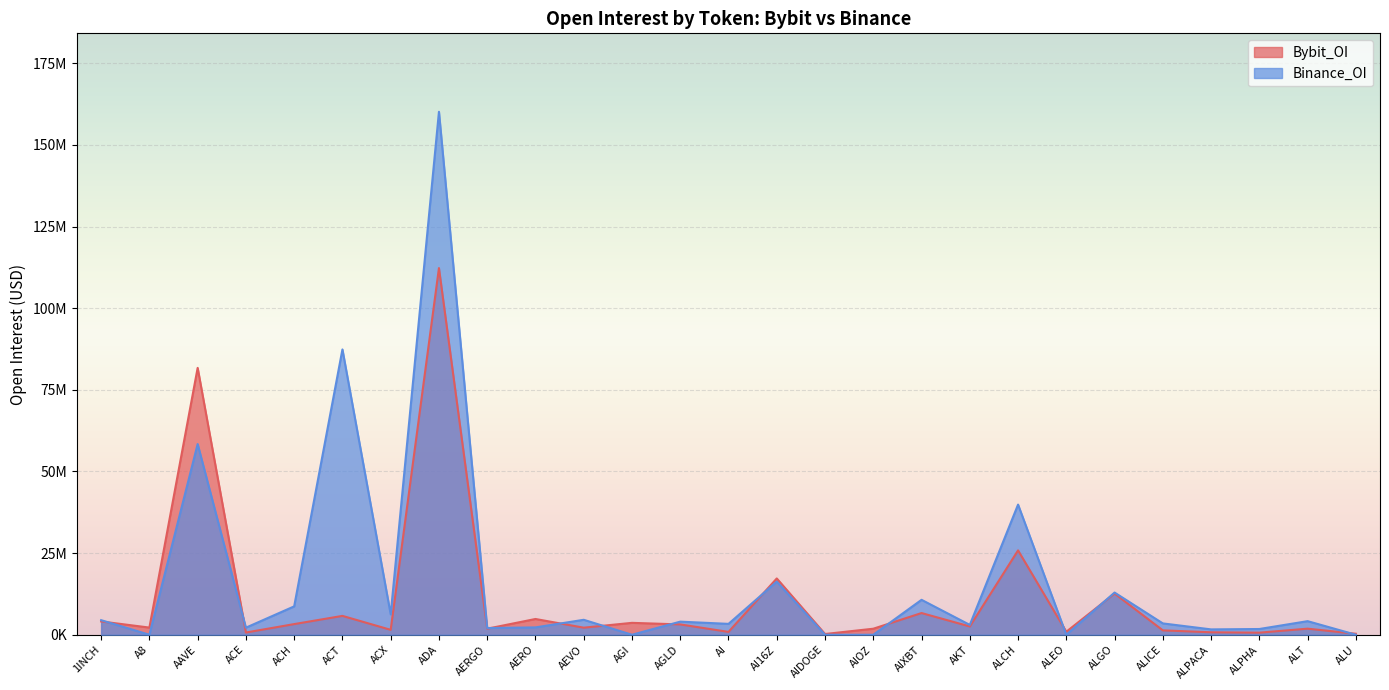

What is the sum of the Bybit_OI values at ADA and AGI?

115913645